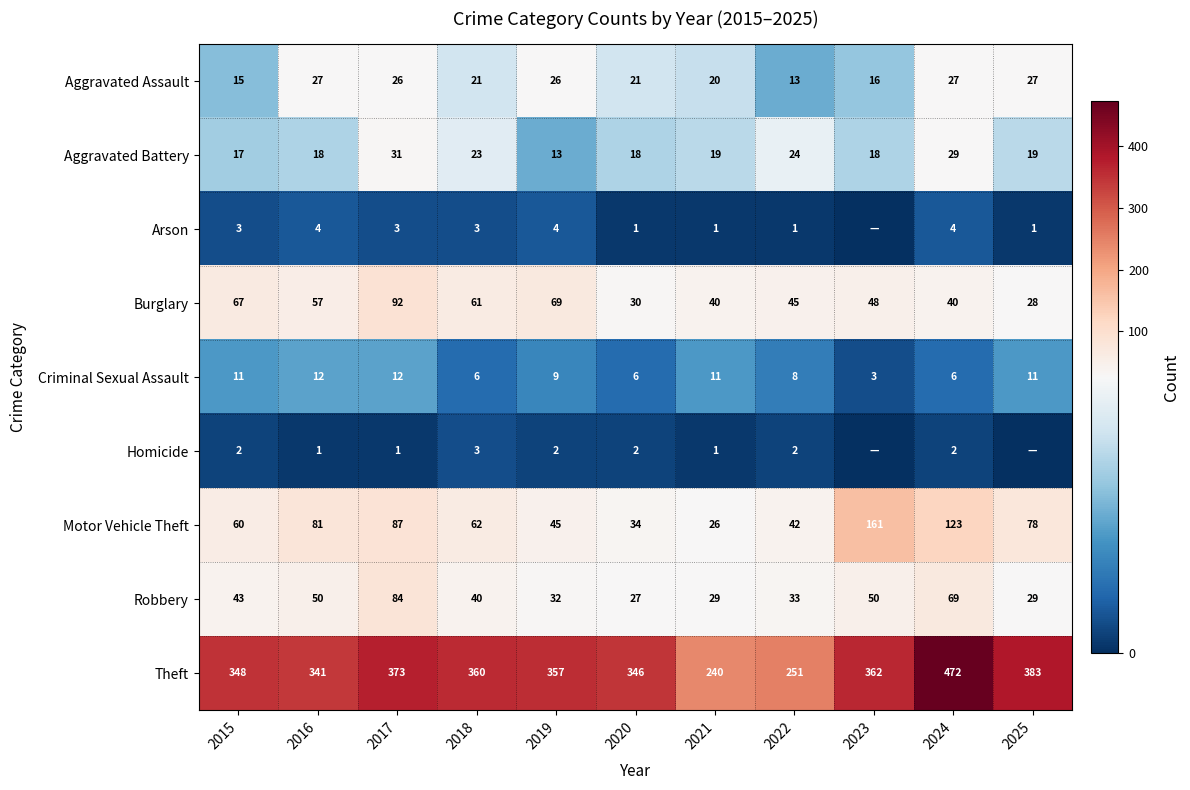

Is it true that Criminal Sexual Assault equals 11 at 2015?

True